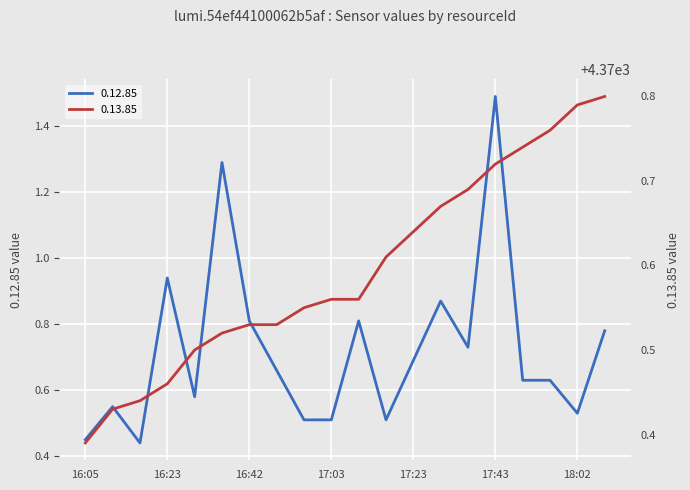

Reading left to right, extract all data points from this chart.

0.12.85: 16:05=0.5	16:11=0.6	16:16=0.4	16:23=0.9	16:28=0.6	16:35=1.3	16:42=0.8	16:48=0.7	16:55=0.5	17:03=0.5	17:08=0.8	17:15=0.5	17:23=0.7	17:29=0.9	17:37=0.7	17:43=1.5	17:50=0.6	17:55=0.6	18:02=0.5	18:09=0.8
0.13.85: 16:05=4370.4	16:11=4370.4	16:16=4370.4	16:23=4370.5	16:28=4370.5	16:35=4370.5	16:42=4370.5	16:48=4370.5	16:55=4370.6	17:03=4370.6	17:08=4370.6	17:15=4370.6	17:23=4370.6	17:29=4370.7	17:37=4370.7	17:43=4370.7	17:50=4370.7	17:55=4370.8	18:02=4370.8	18:09=4370.8